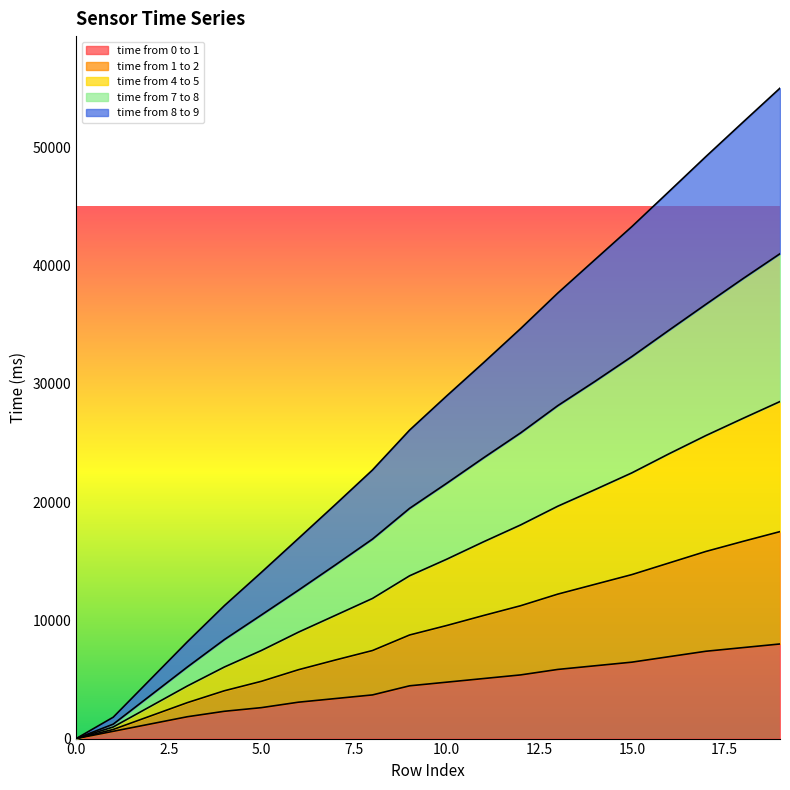

What is the total value across all series at 5.0?

14055.7